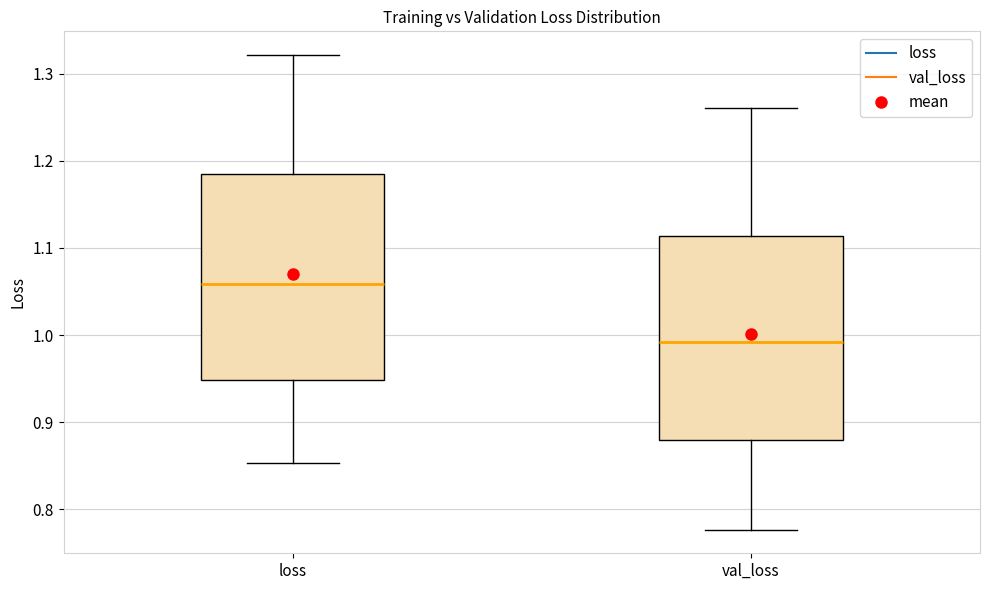

Which box has the highest median line?

loss